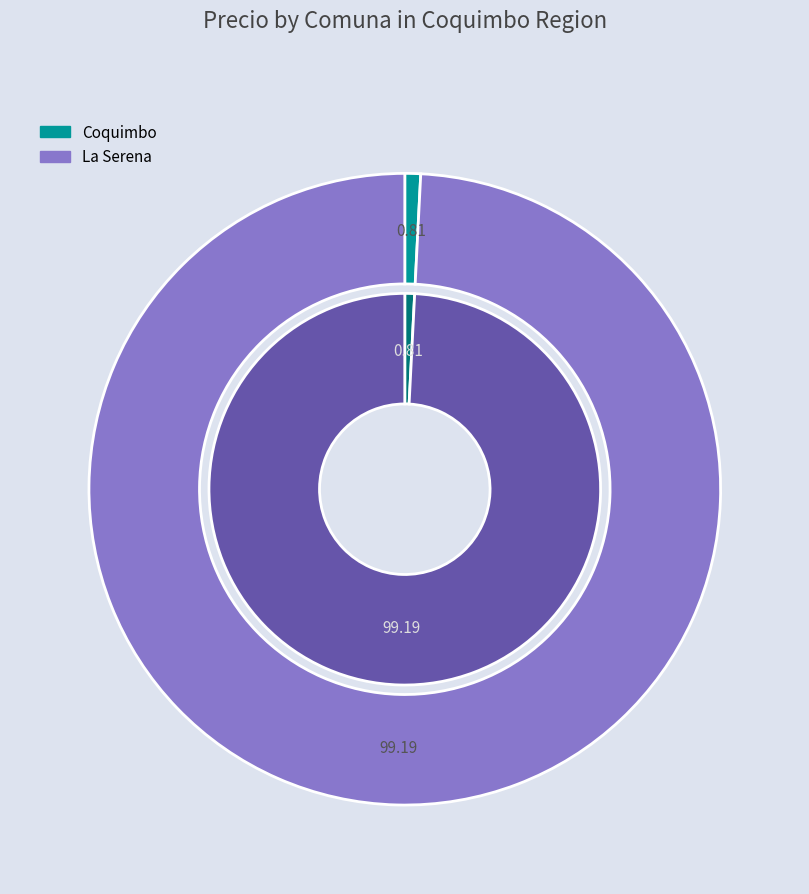

Which slice is the largest?

La Serena (123.0)